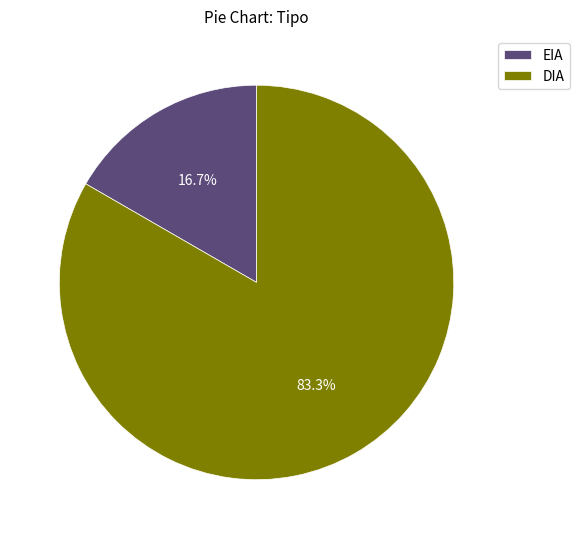

To the nearest percent, what percentage of the pie is DIA?

83%